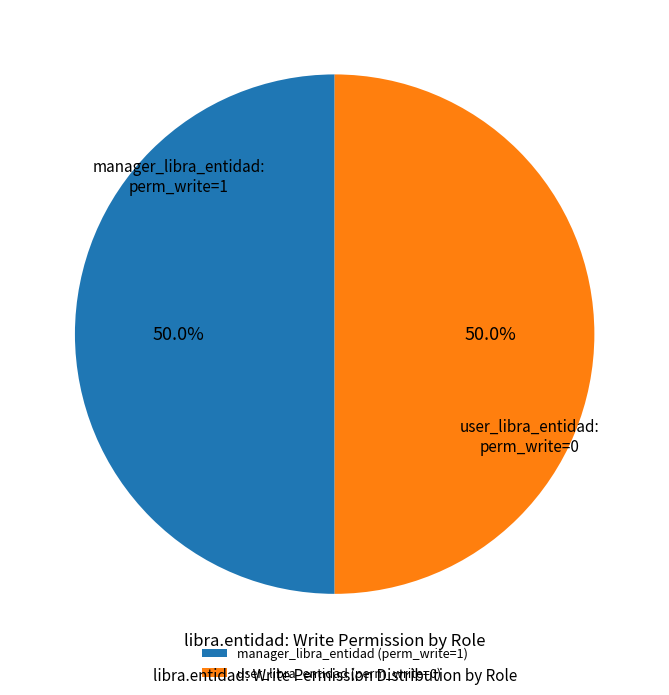

What is the ratio of the value at manager_libra_entidad to the value at user_libra_entidad?

1.0